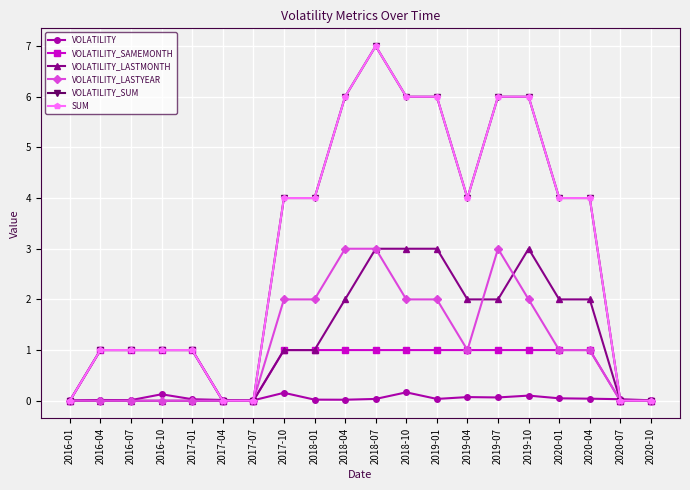

True or false: VOLATILITY_SAMEMONTH has more than 1 interior local peaks.

False